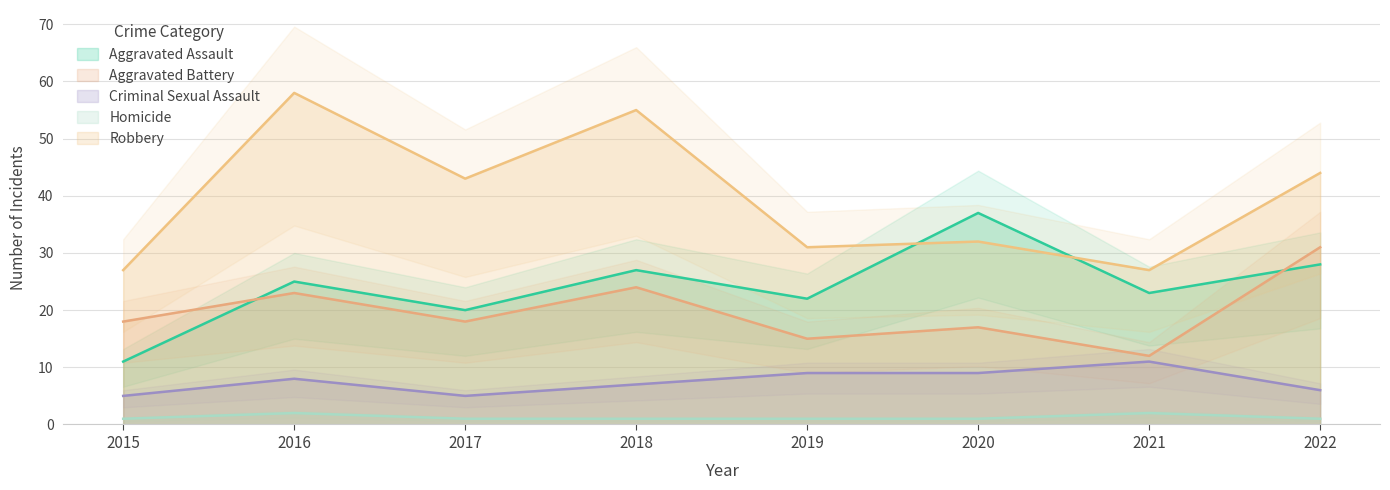

What are all the series names shown in the legend?

Aggravated Assault, Aggravated Battery, Criminal Sexual Assault, Homicide, Robbery